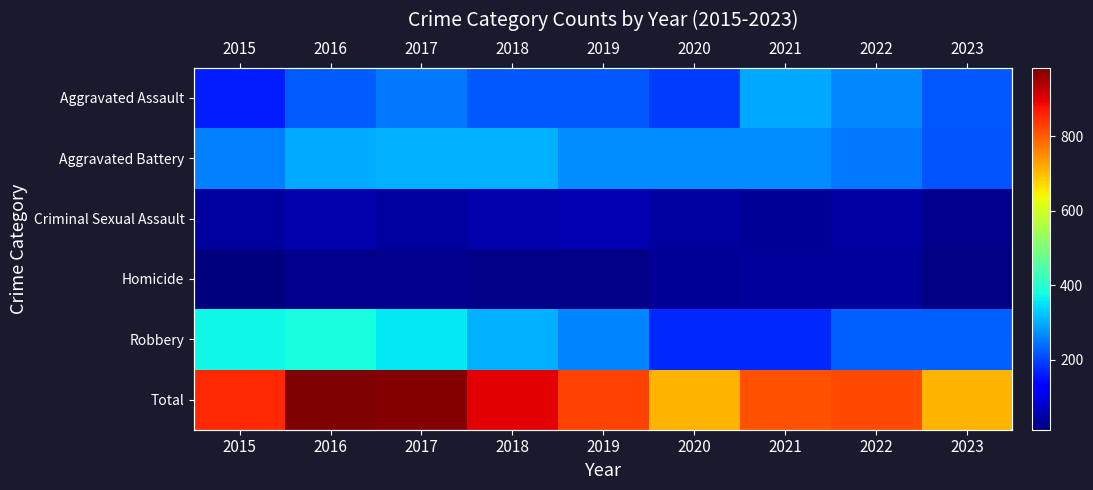

What is the average value of the Criminal Sexual Assault series?

43